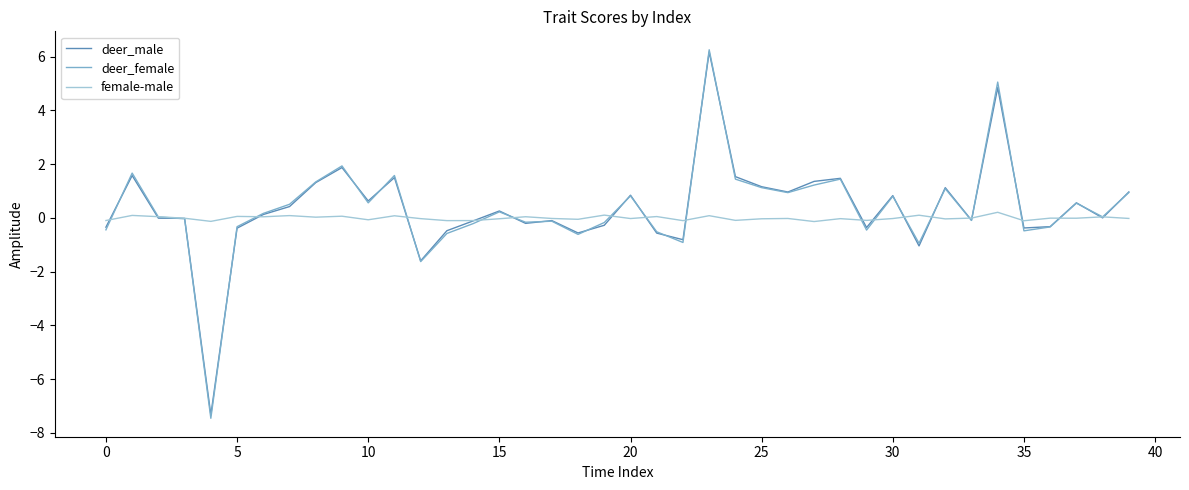

Which series has the widest spread of values?

deer_female